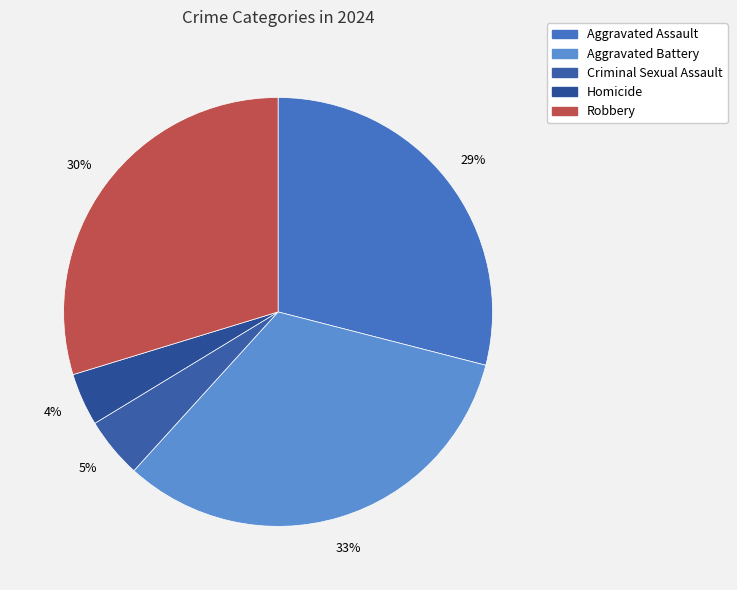

How many slices are in this pie chart?

5